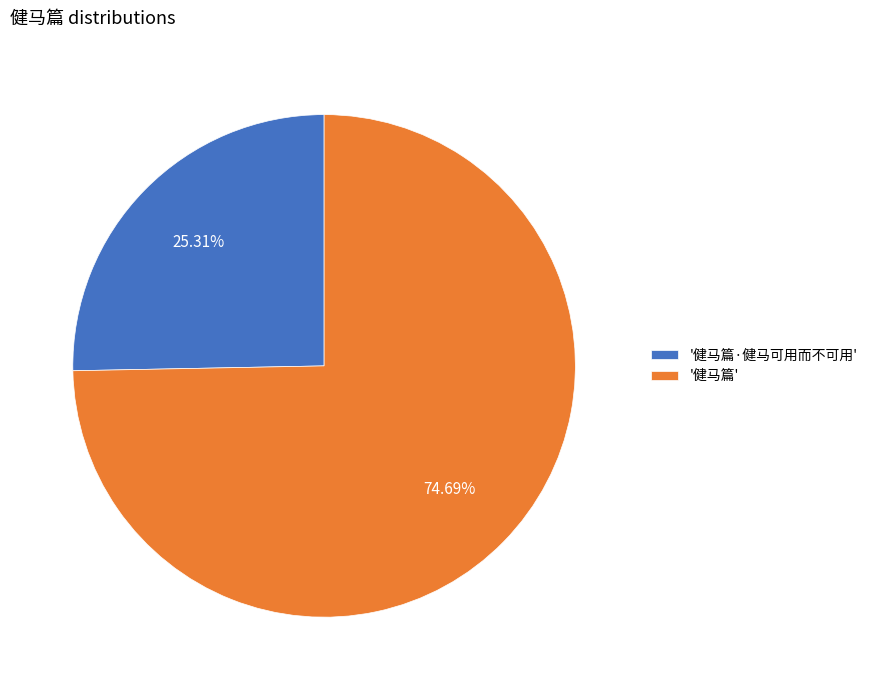

Rank the categories by value from lowest to highest.

'健马篇·健马可用而不可用', '健马篇'